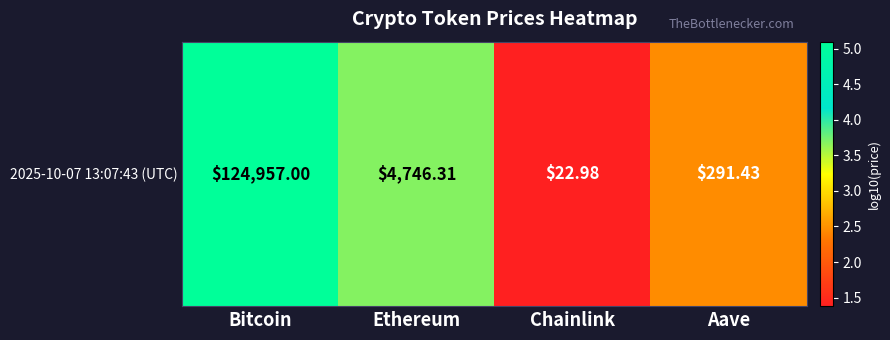

Between Bitcoin and Aave, which is larger?

Bitcoin